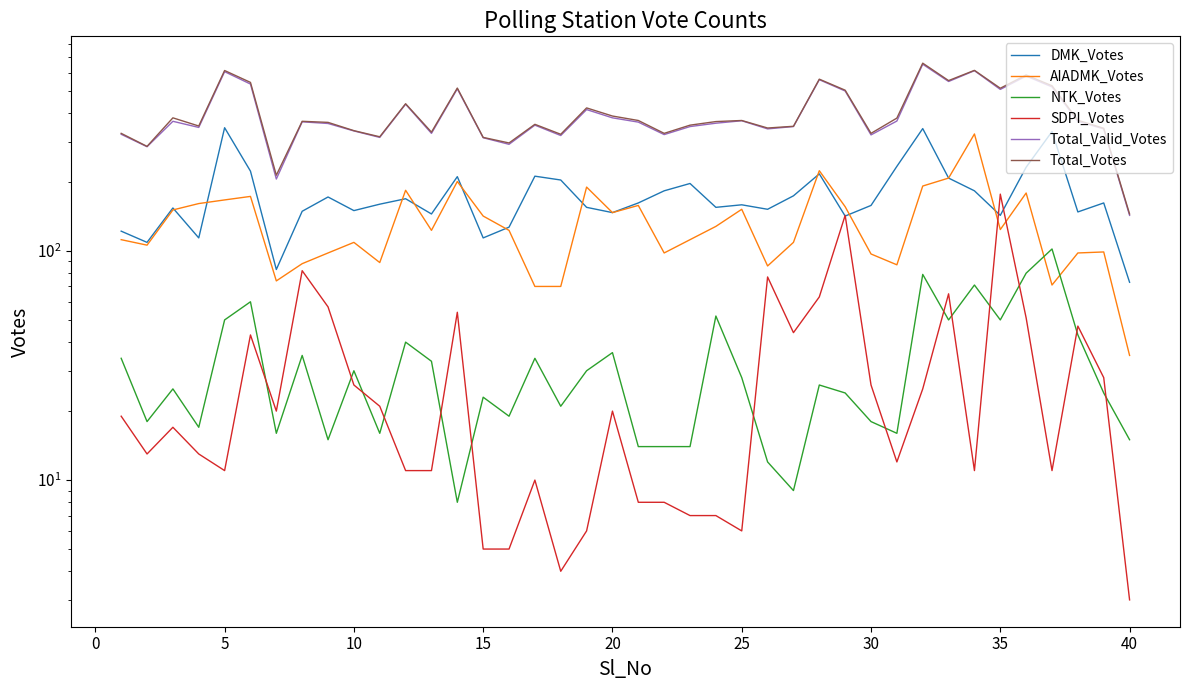

True or false: NTK_Votes has more than 0 points higher than both neighbors.

True